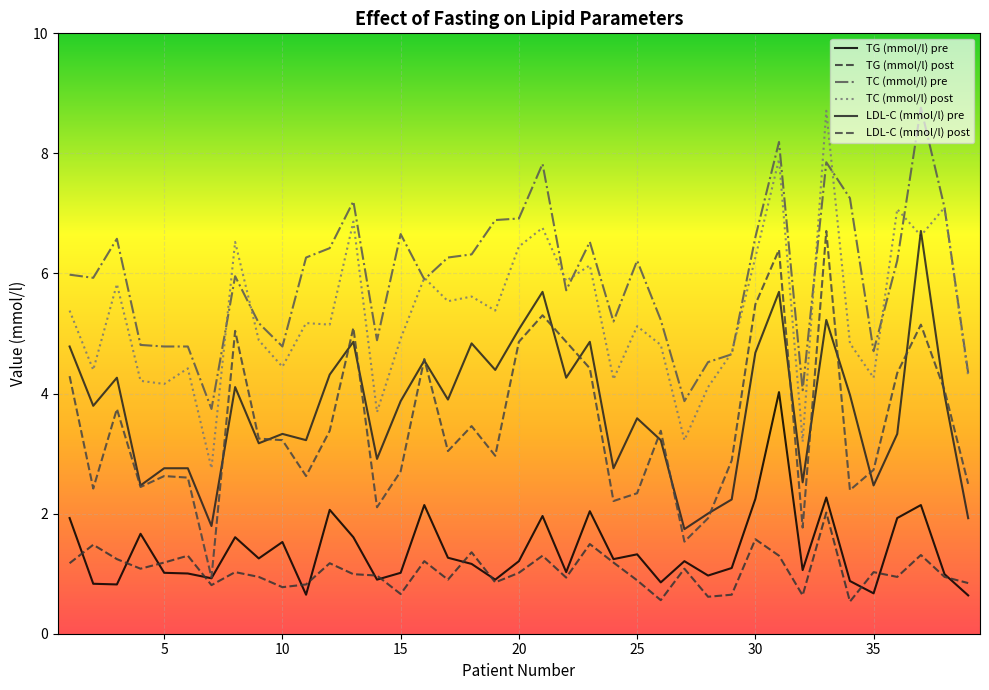

What is the maximum value shown in the chart?

8.8